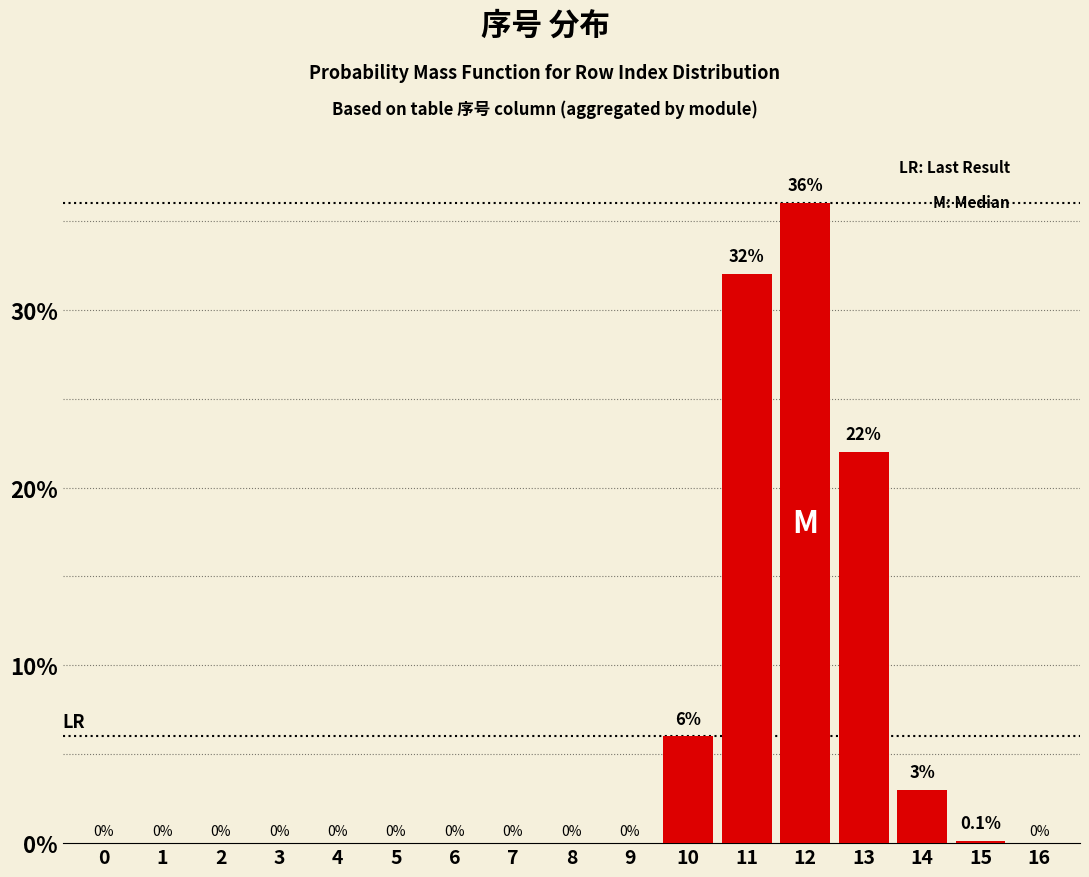

Reading left to right, extract all data points from this chart.

0=0.0	1=0.0	2=0.0	3=0.0	4=0.0	5=0.0	6=0.0	7=0.0	8=0.0	9=0.0	10=6.0	11=32.0	12=36.0	13=22.0	14=3.0	15=0.1	16=0.0